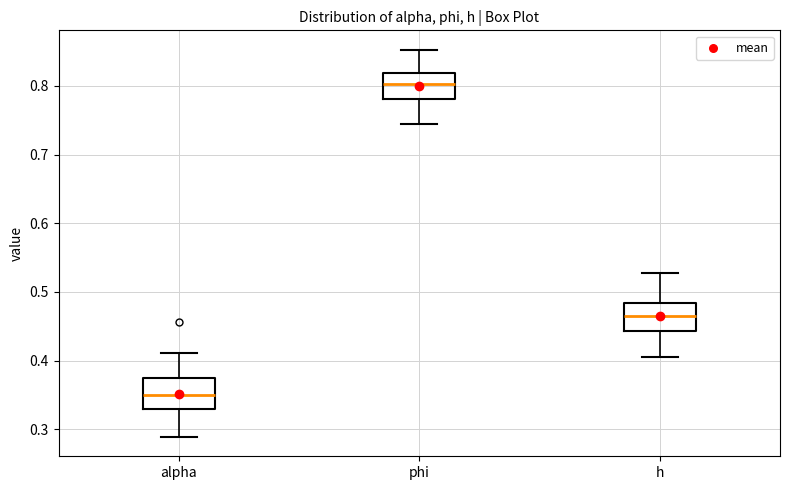

Reading left to right, transcribe this box plot: for each box, give where its median line is, the range the box spans, and where its two whiskers end, as read against the y-axis. The values are not printed on the chart, so give them approximately, as read against the axis.

alpha: median 0.35, box 0.33 to 0.37, whiskers 0.29 to 0.41
phi: median 0.80, box 0.78 to 0.82, whiskers 0.74 to 0.85
h: median 0.47, box 0.44 to 0.48, whiskers 0.40 to 0.53